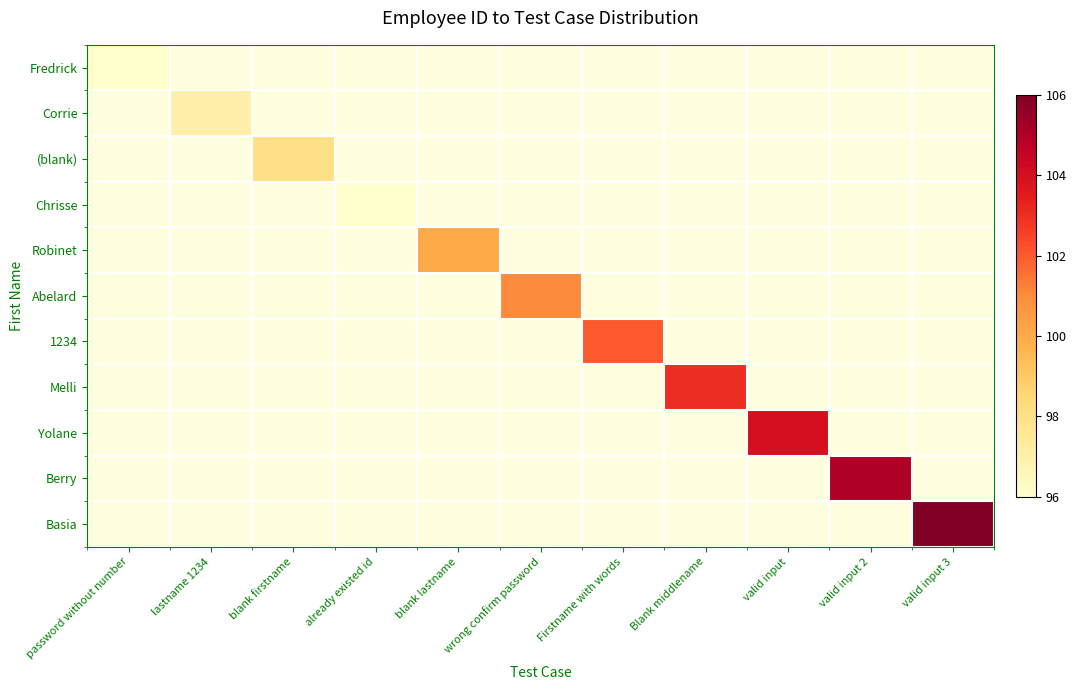

Which has a higher value, blank firstname or blank lastname?

blank lastname